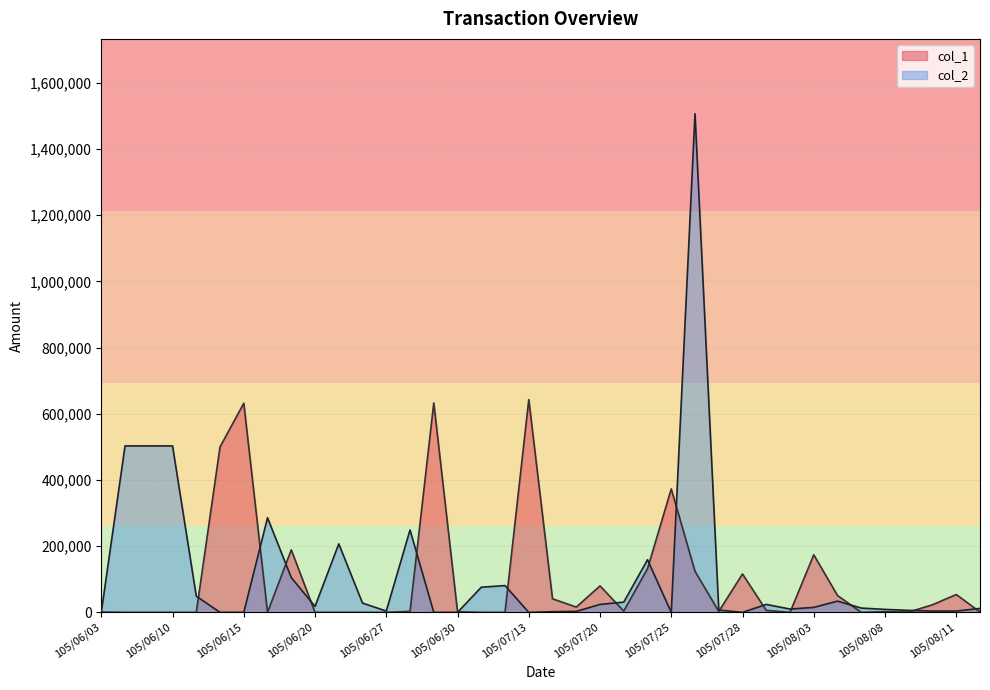

Rank the series by their maximum value, from lowest to highest.

col_1, col_2